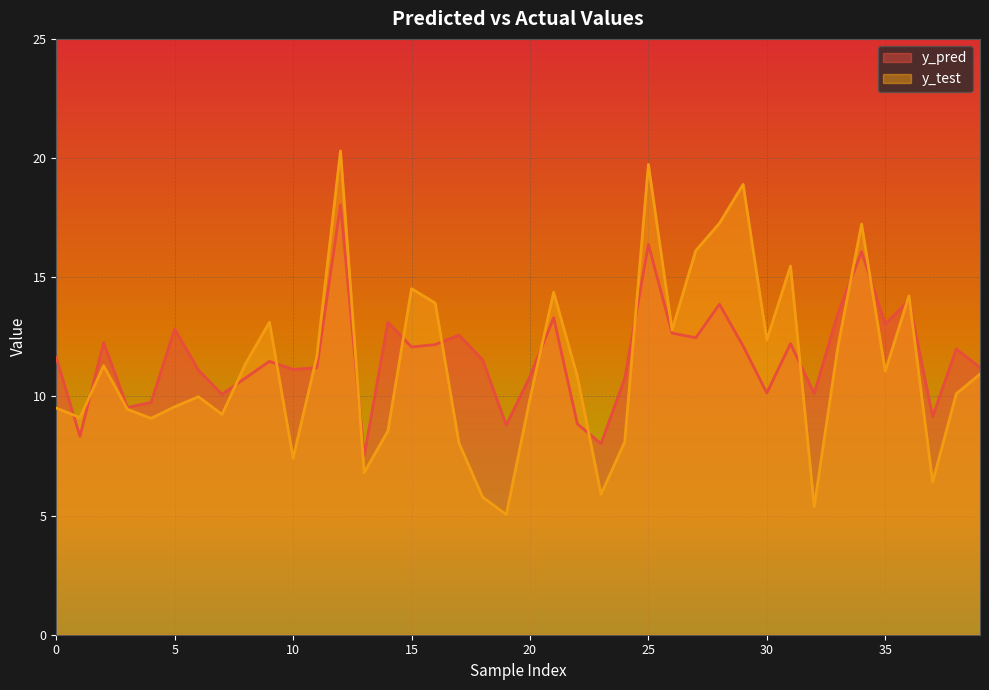

At which label does y_test first exceed 10?

2